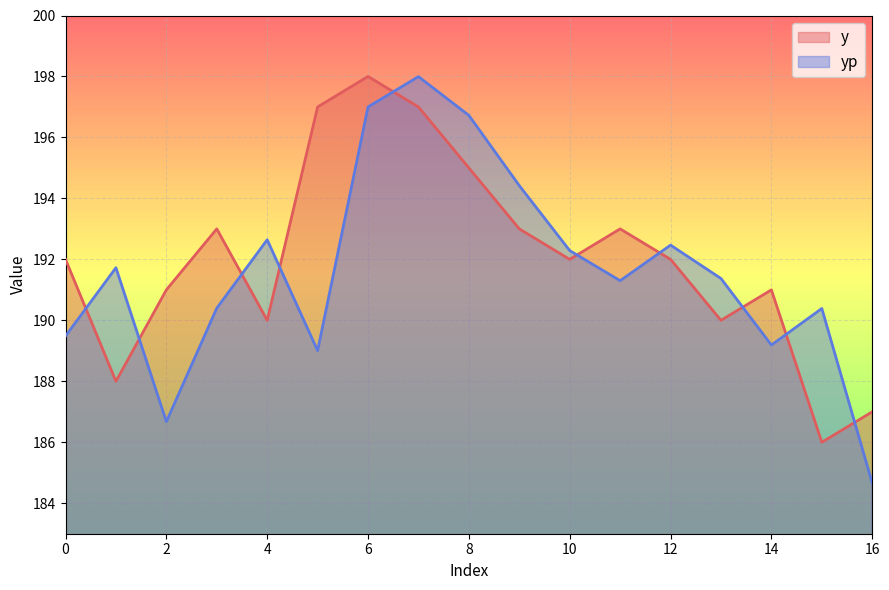

What is the difference between the maximum and minimum values in the y series?

12.0